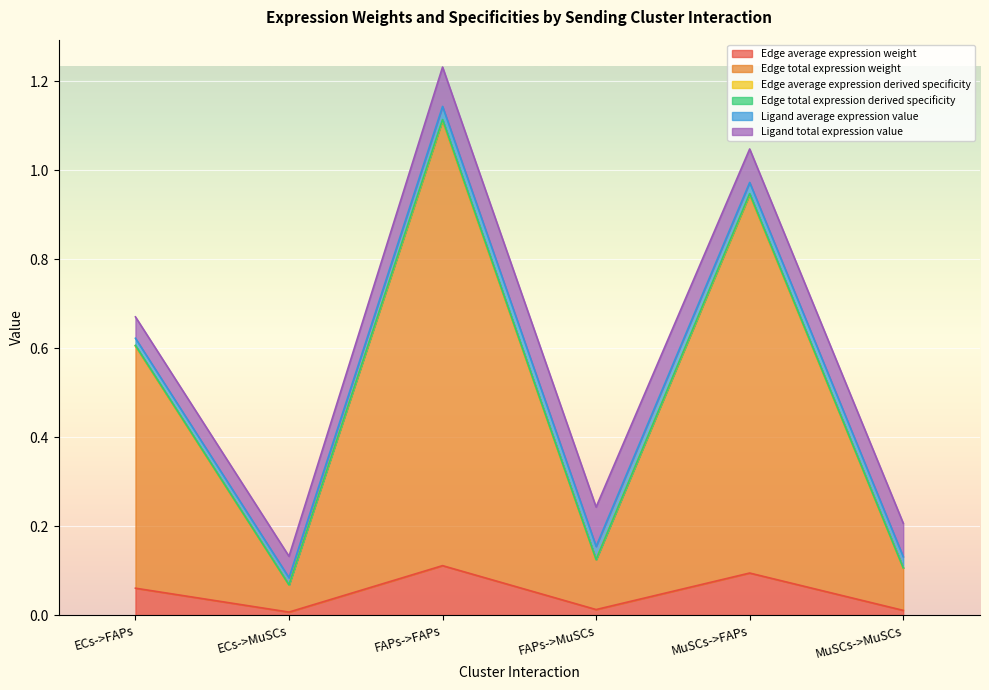

Which label corresponds to the largest value in the chart?

FAPs->FAPs